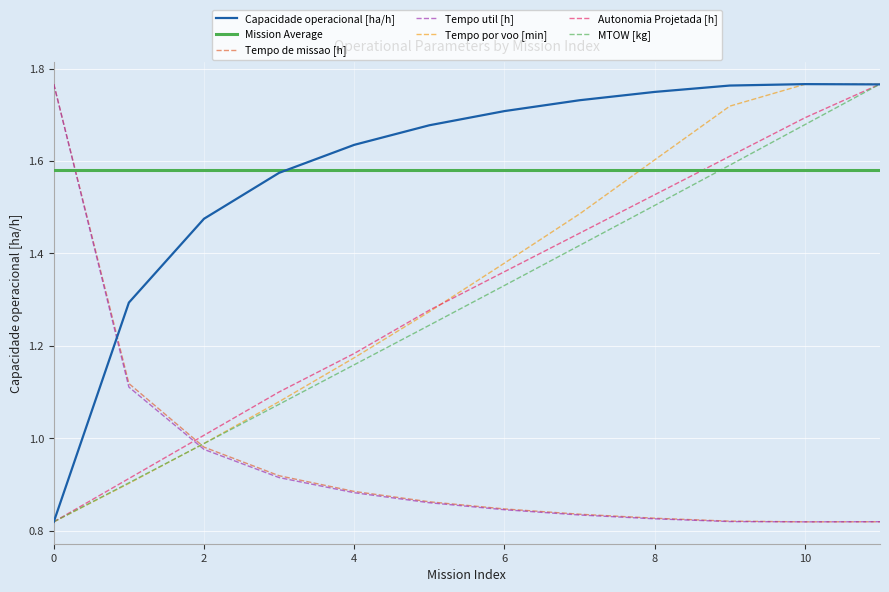

How many intersections are there between Capacidade operacional [ha/h] and MTOW [kg]?

1